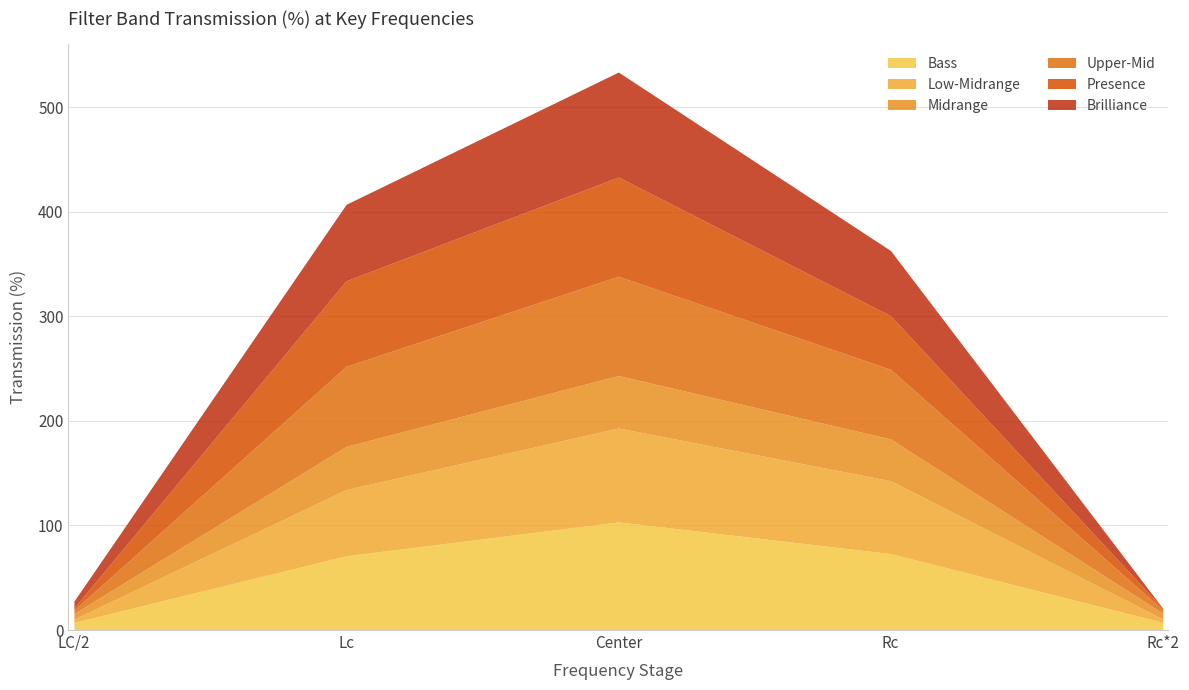

What is the label of the 5th point from the right?

LC/2